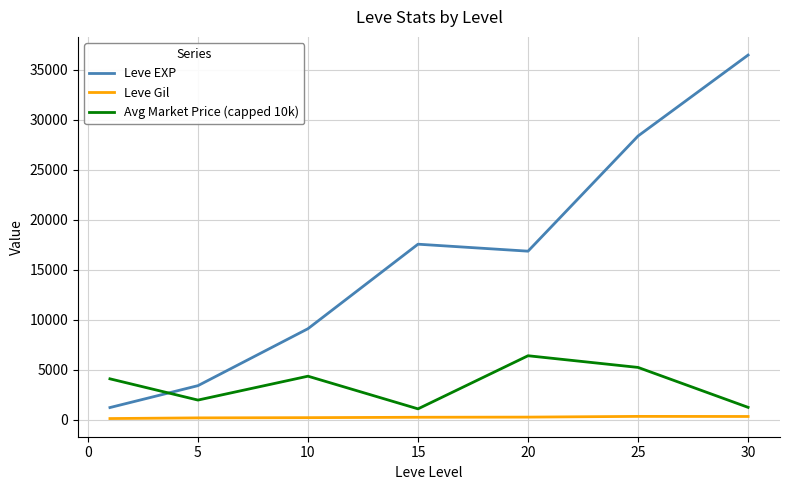

After their last crossing, which series has the higher values: Avg Market Price (capped 10k) or Leve EXP?

Leve EXP